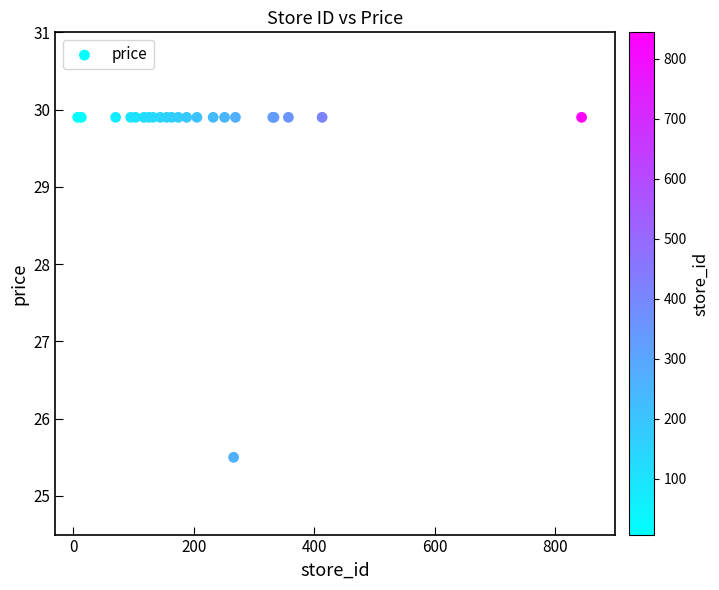

What Y value in the scatter plot is closest to 27?

25.5